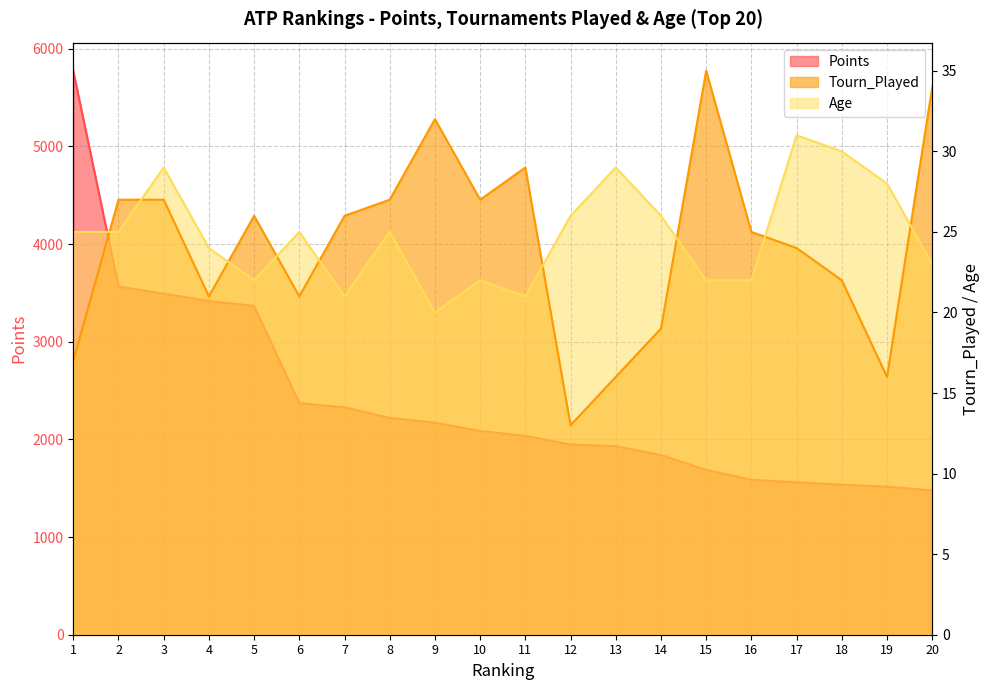

Which series has the largest total across all categories?

Points